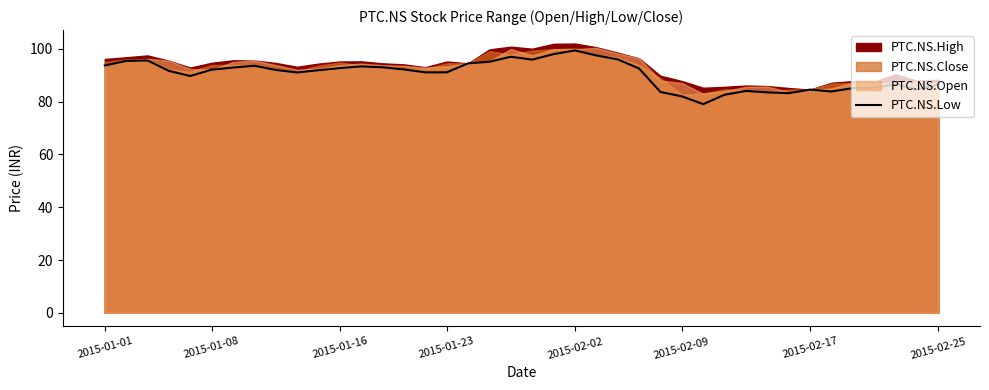

Between 14 and 37, which is larger?

14